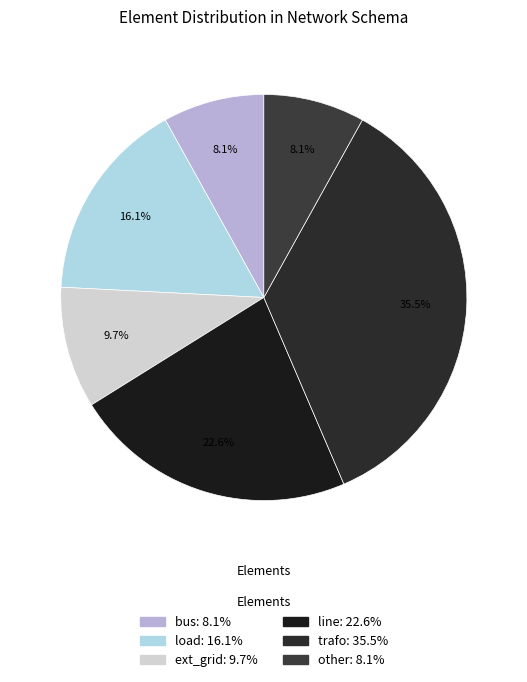

Rank the categories by value from lowest to highest.

bus, other, ext_grid, load, line, trafo